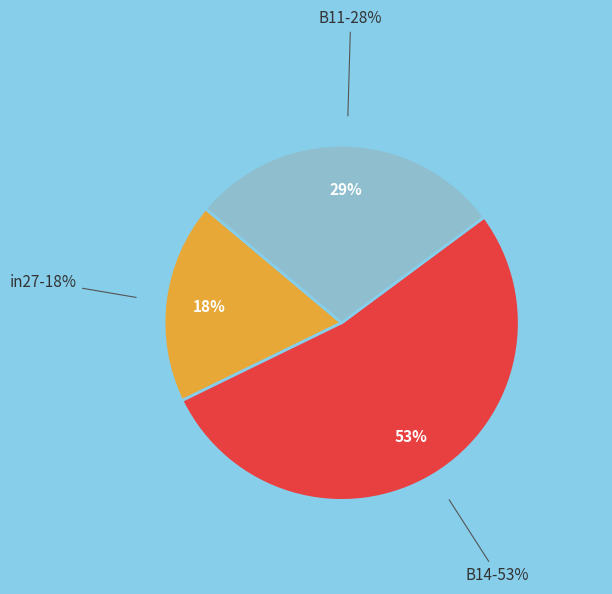

What is the majority slice?

B14